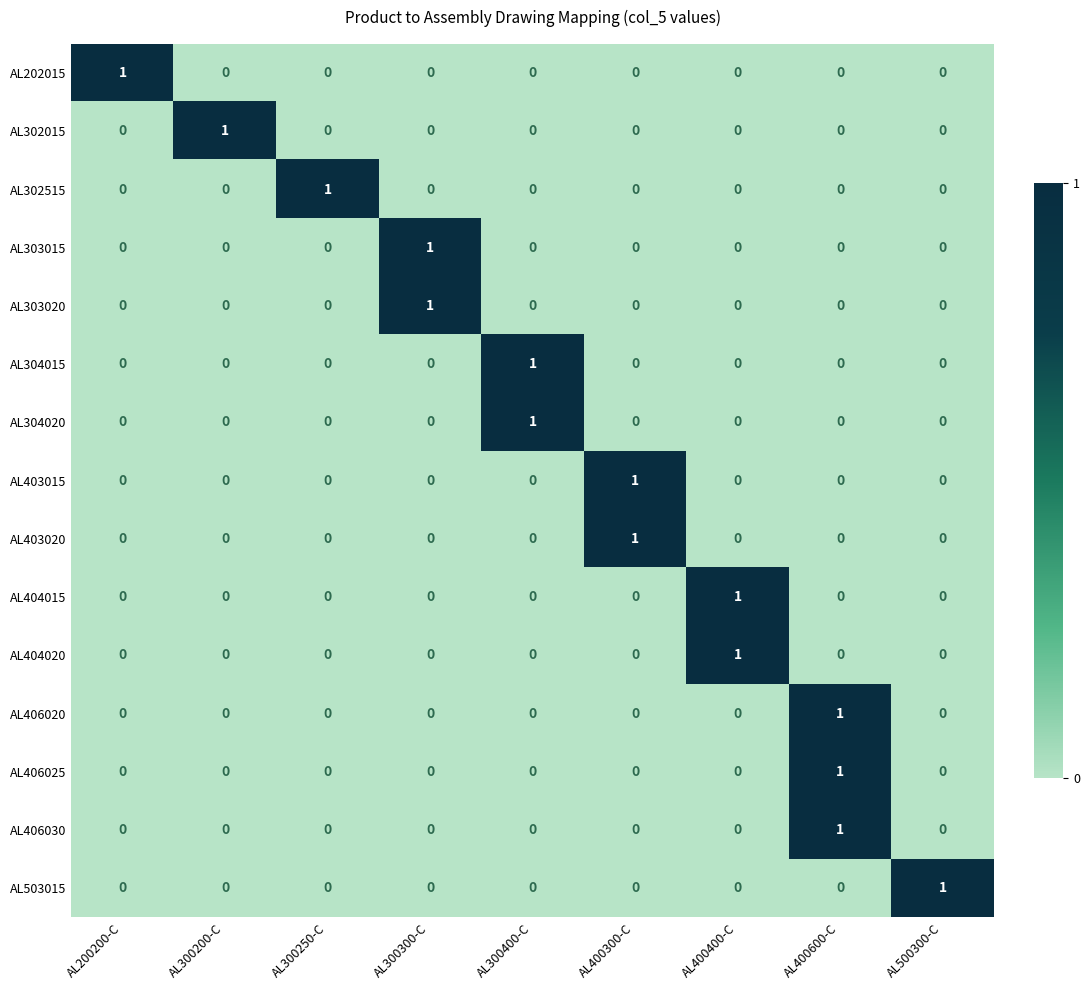

True or false: AL406030 has a value of 1 at AL200200-C.

False